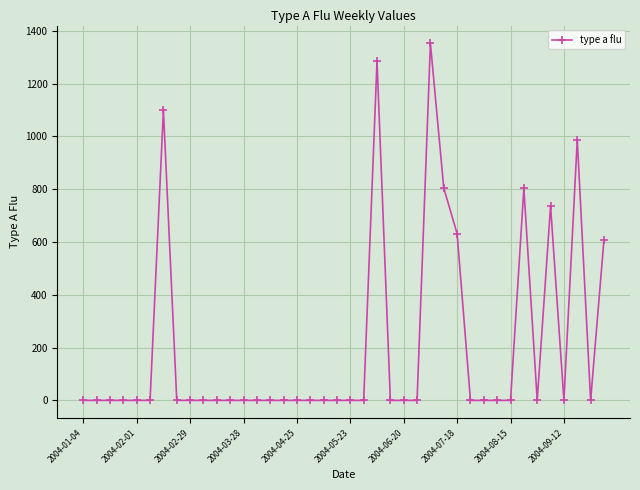

What is the greatest value displayed?

1351.9